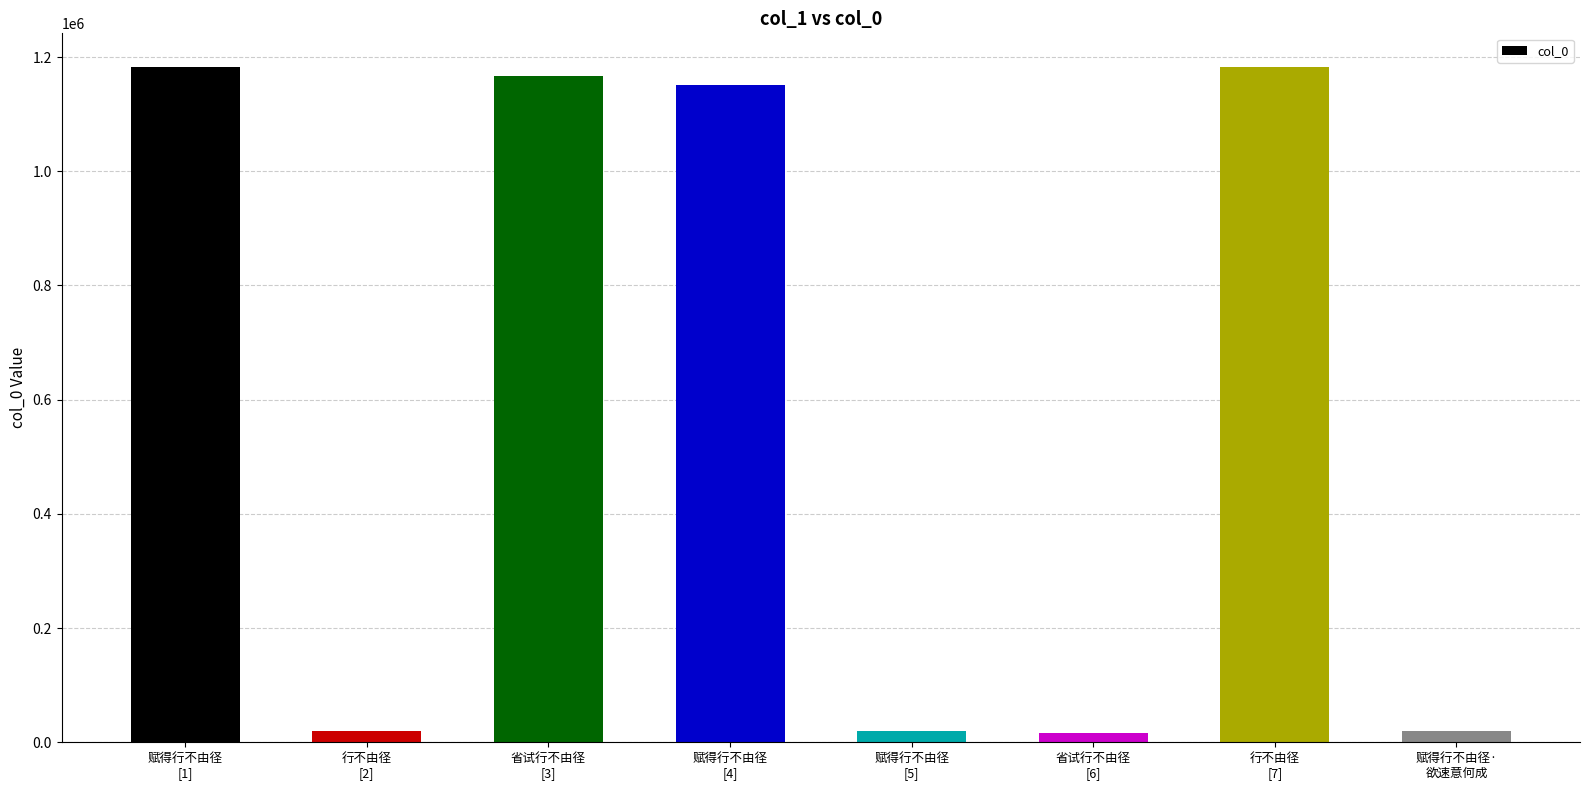

At which label is the value closest to 599264?

赋得行不由径
[4]